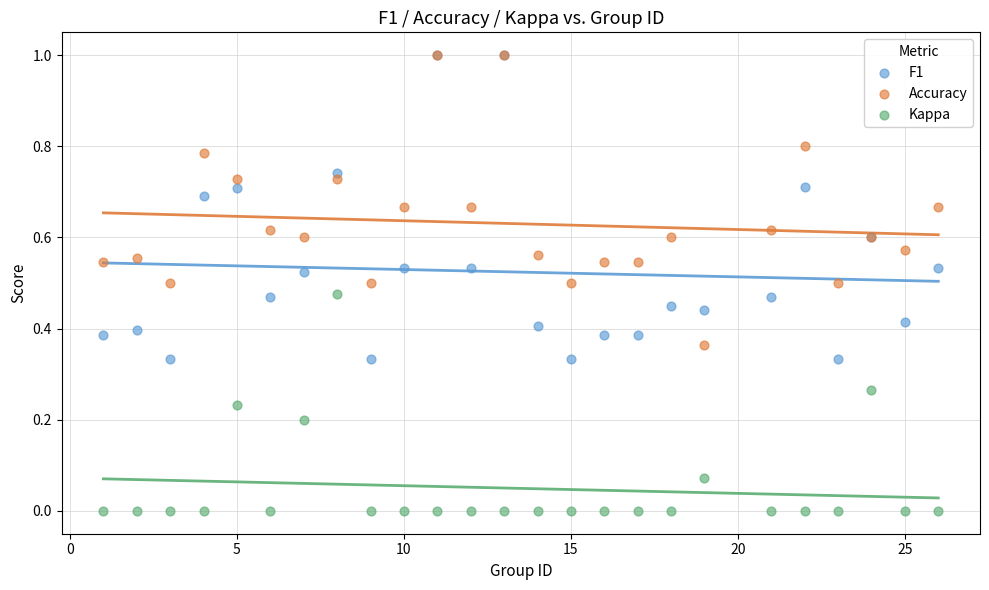

Which series reaches the minimum Y coordinate?

Kappa